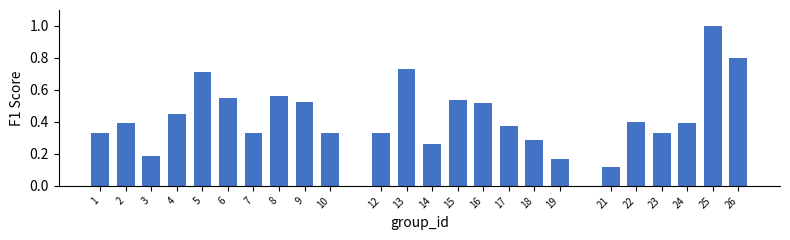

What is the greatest value displayed?

1.0